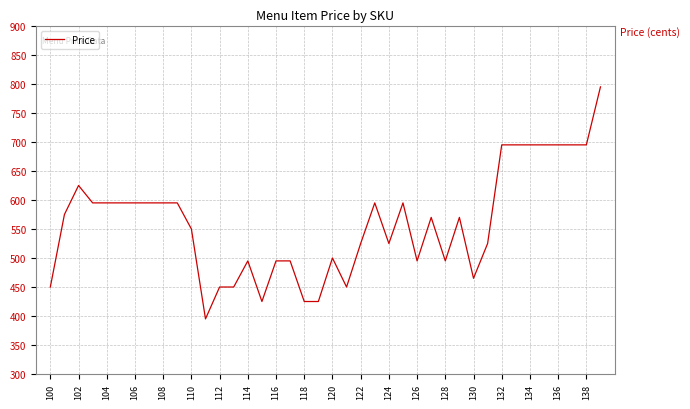

What is the difference between the maximum and minimum values?

400